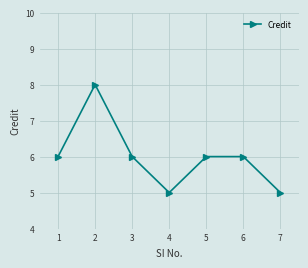

What is the sum of all values?

42